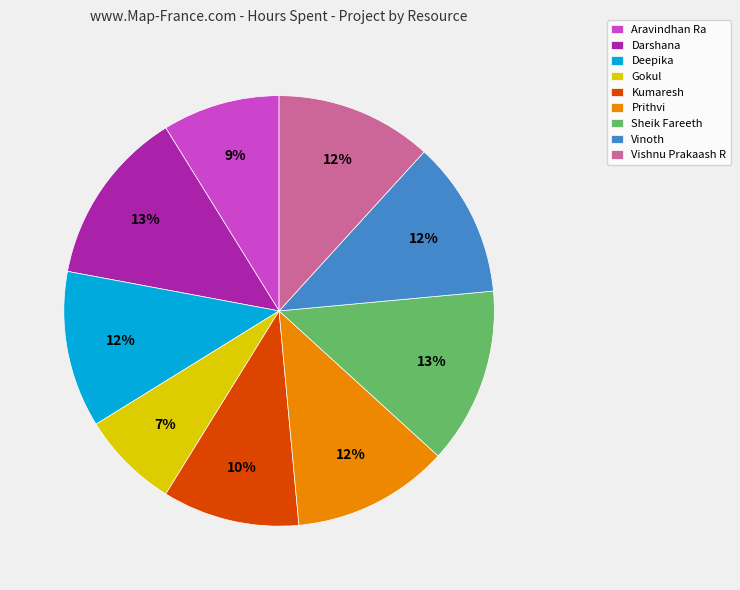

Is it true that Deepika is 4% of the pie?

False